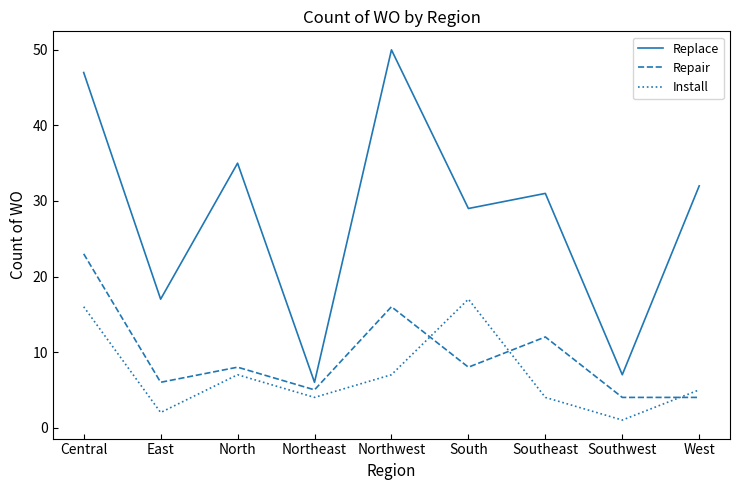

Which series has the largest range (max minus min)?

Replace